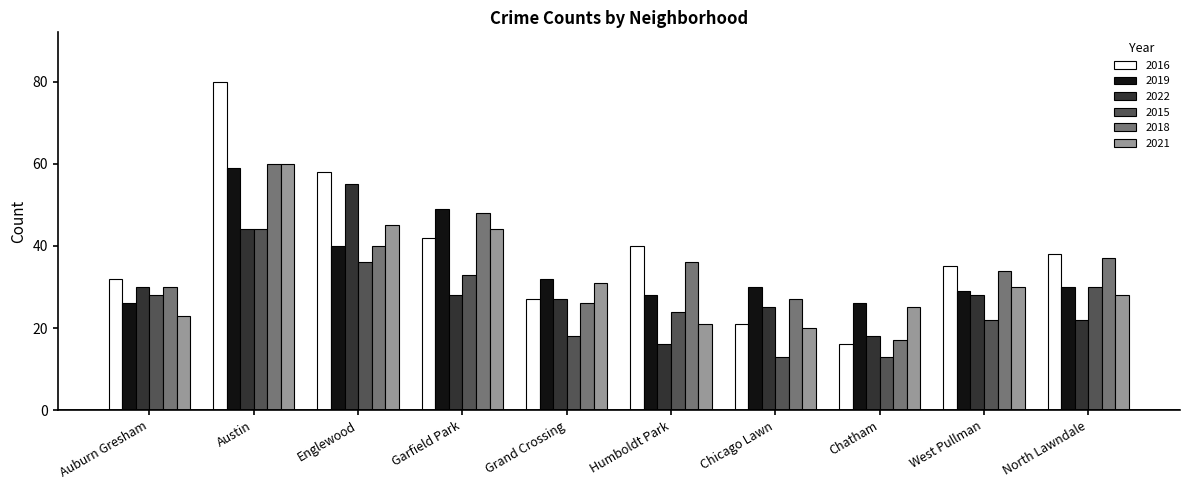

Are the bars horizontal?

No